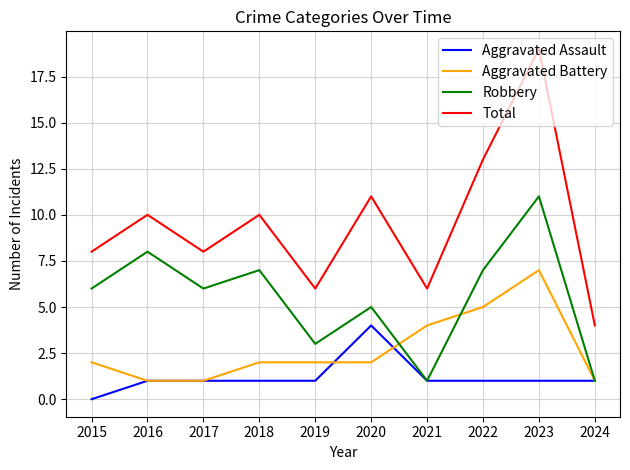

What is the spread (max minus min) of values at 2019?

5